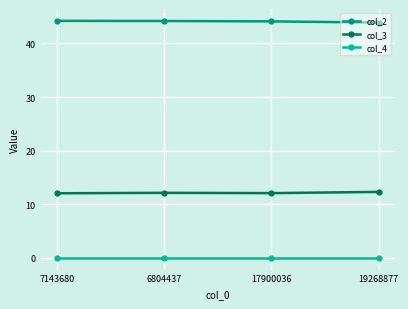

What is the spread (max minus min) of values at 6804437?

44.2